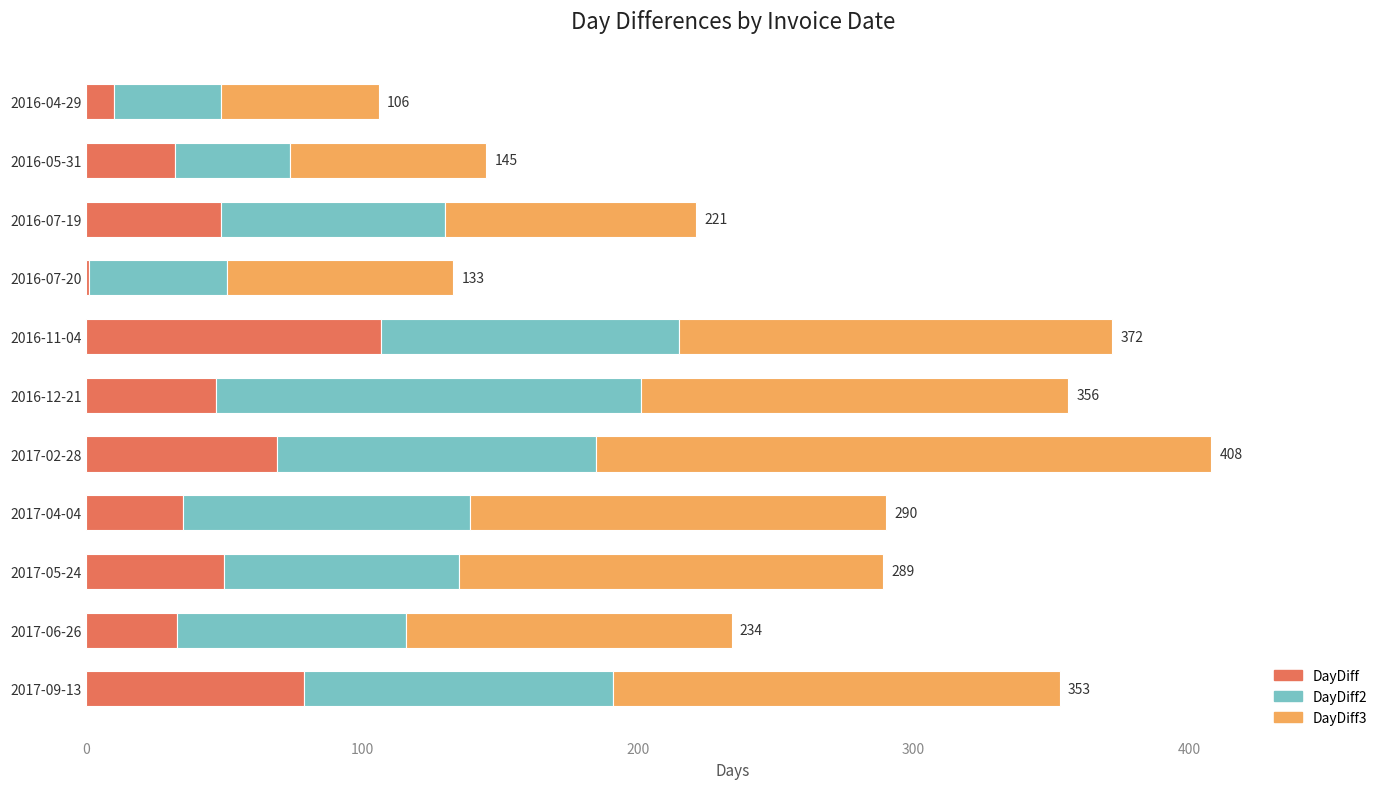

The value of DayDiff at 2016-05-31 is 54. True or false?

False